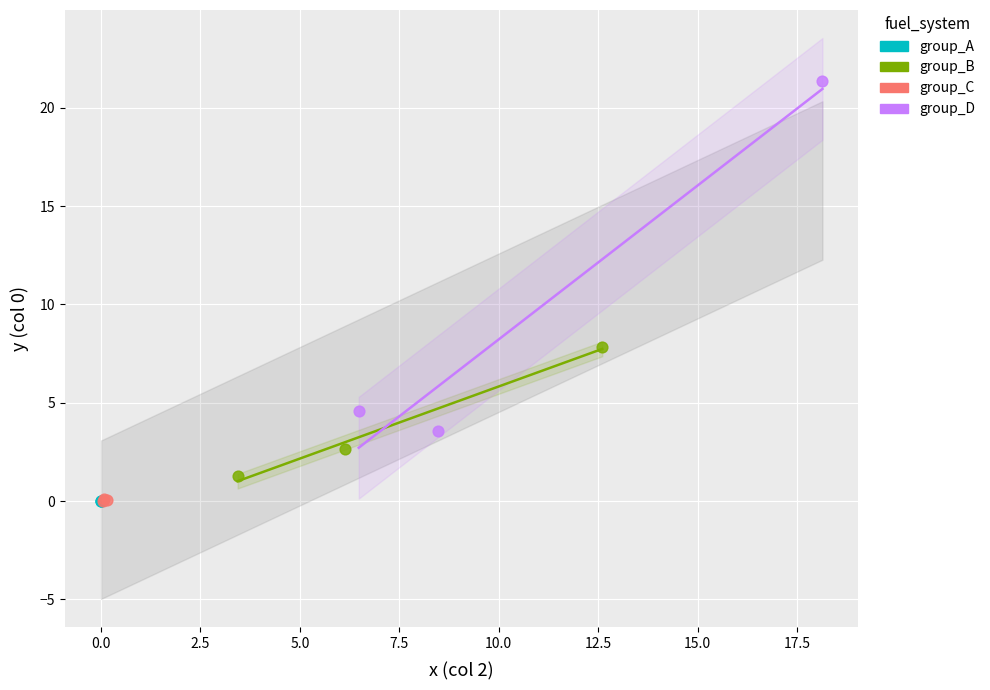

Which series has the widest spread of Y values?

group_D